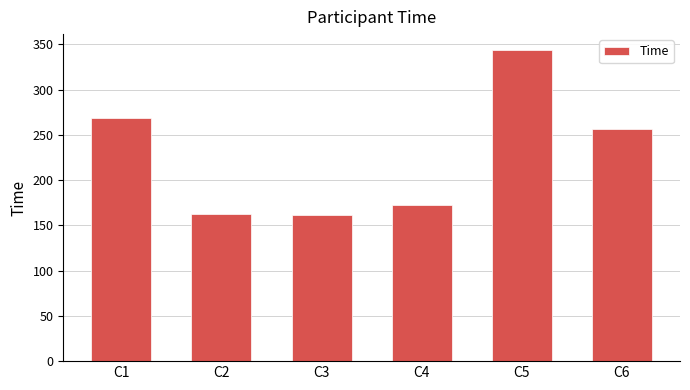

What is the average value?

228